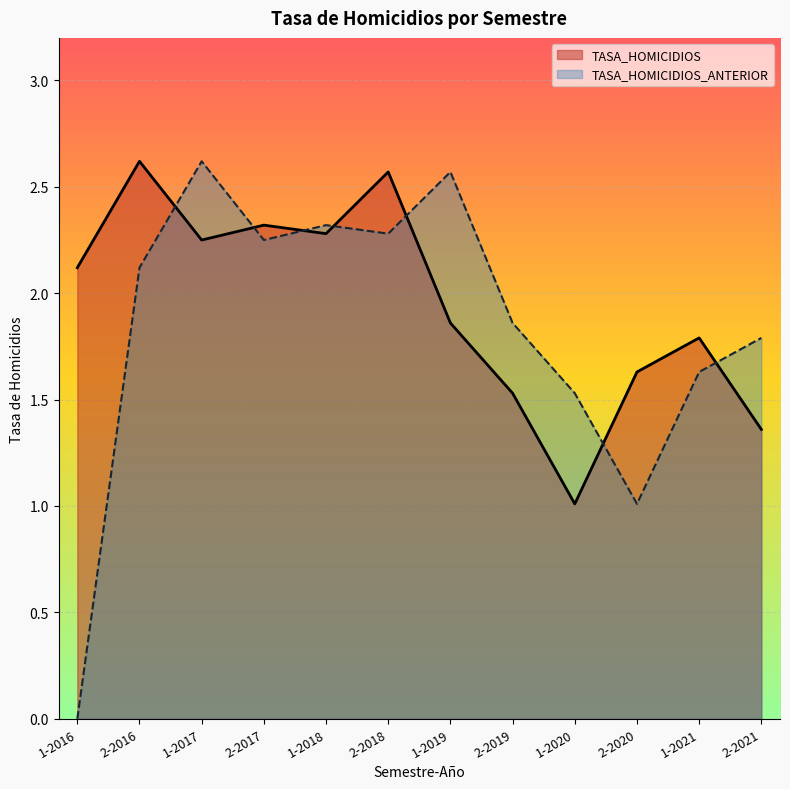

Which series has the largest total across all categories?

TASA_HOMICIDIOS